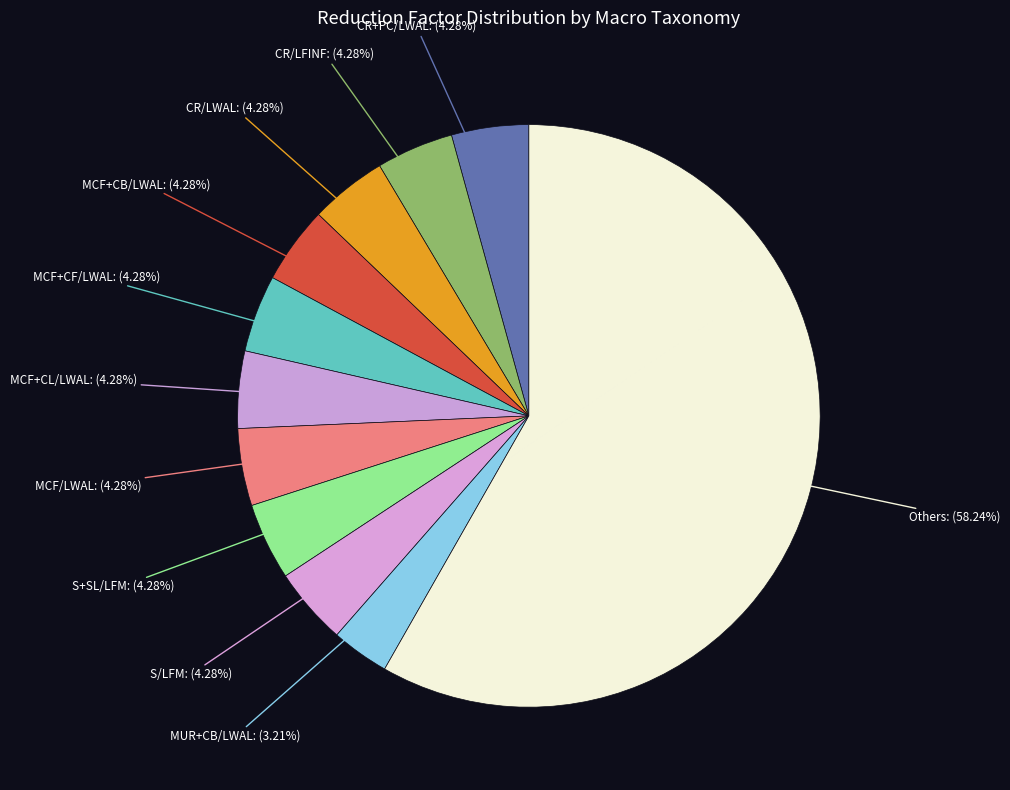

Count the number of slices in the pie.

11